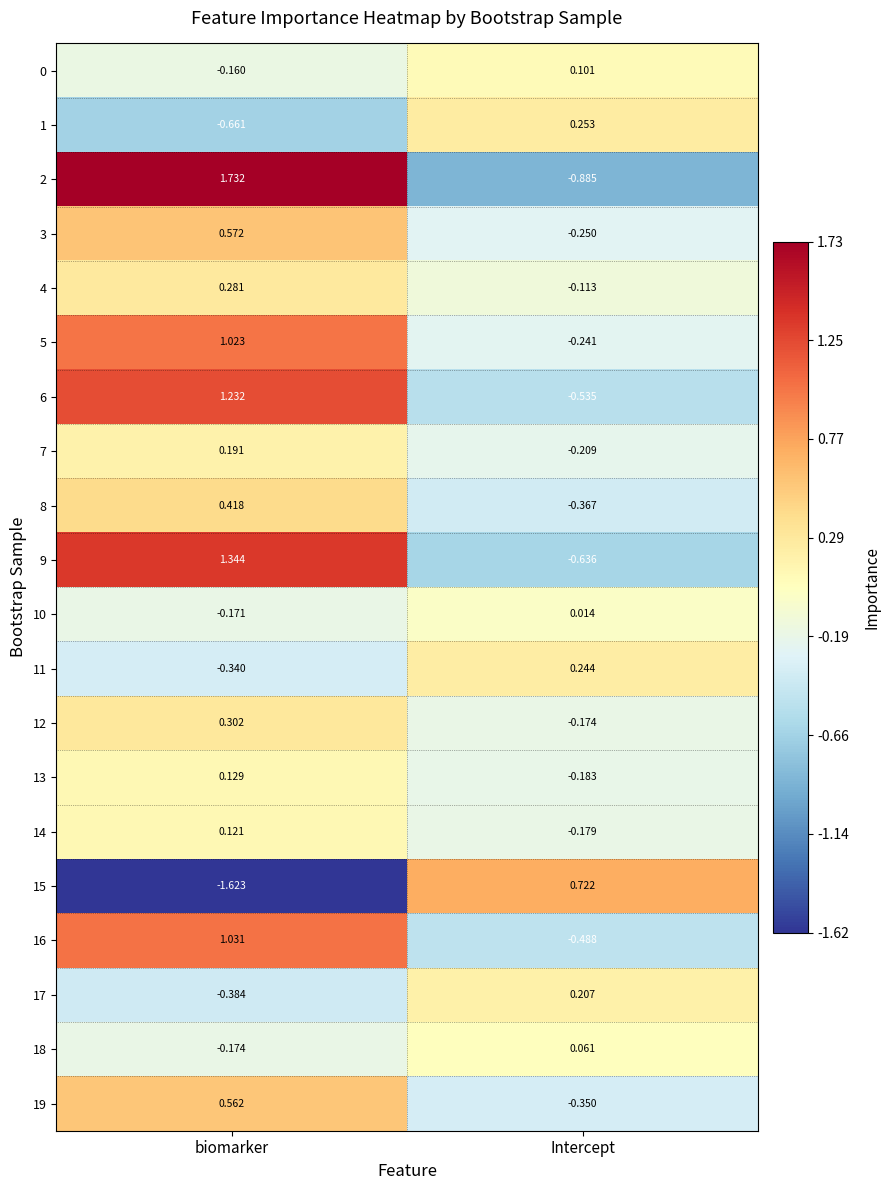

Where does the 19 series first go above 0?

biomarker